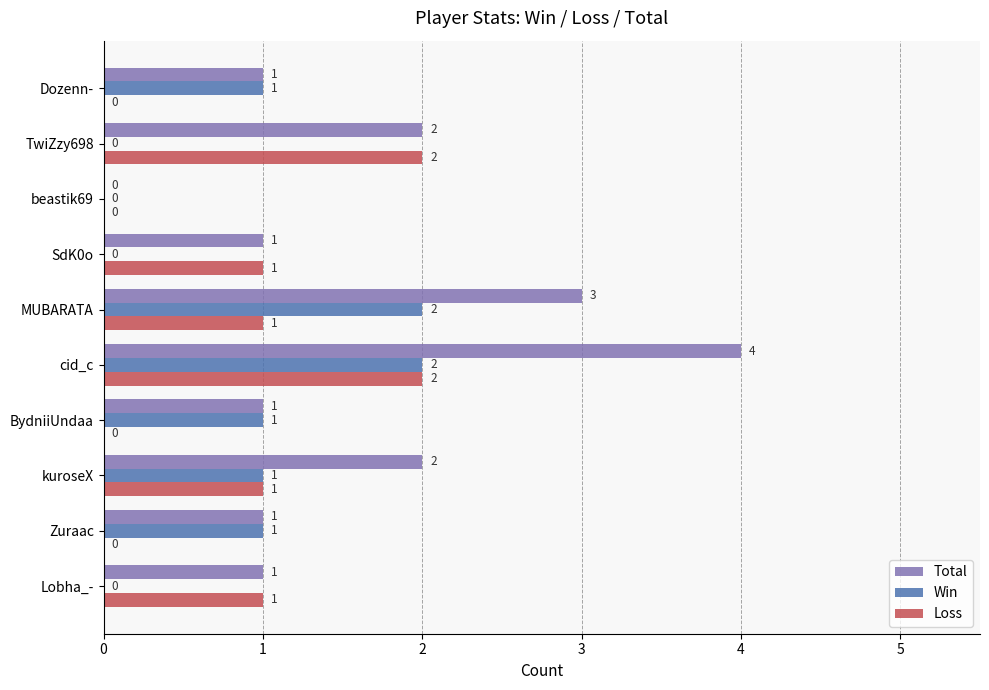

At which category is the sum across all series the highest?

cid_c